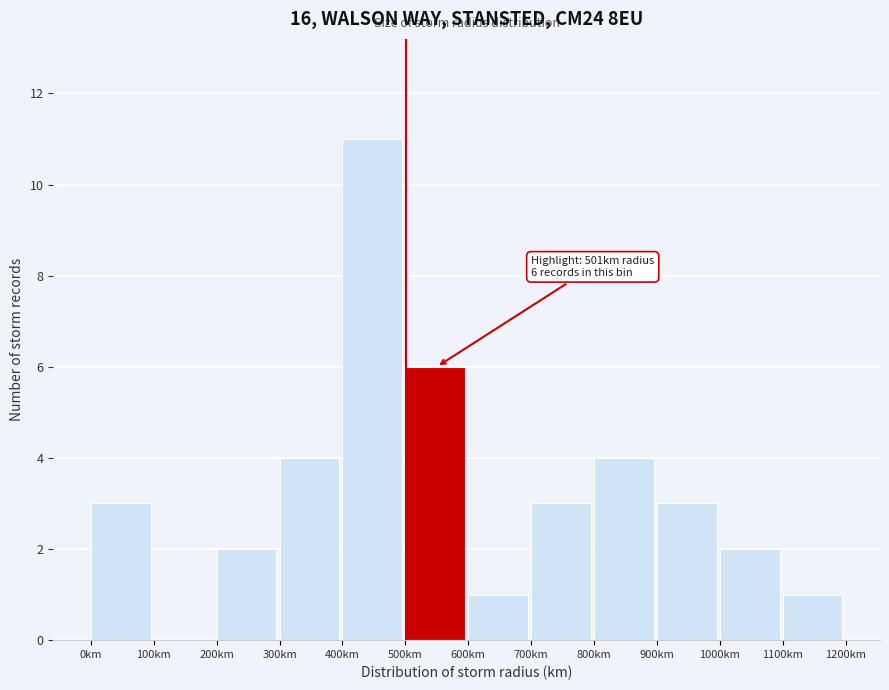

Over which range of the x-axis is the bar tallest?

400 to 500